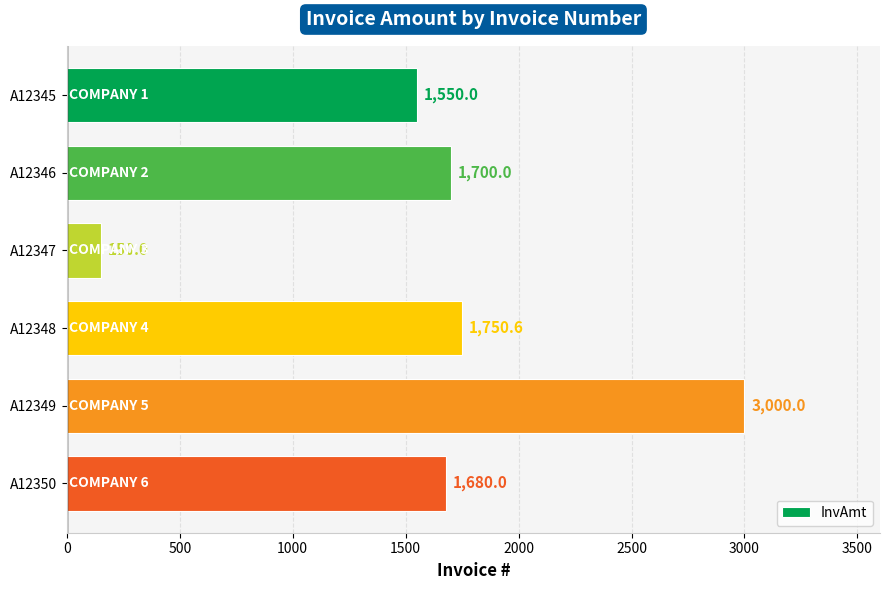

Is it true that the value at A12346 is 1700.0?

True